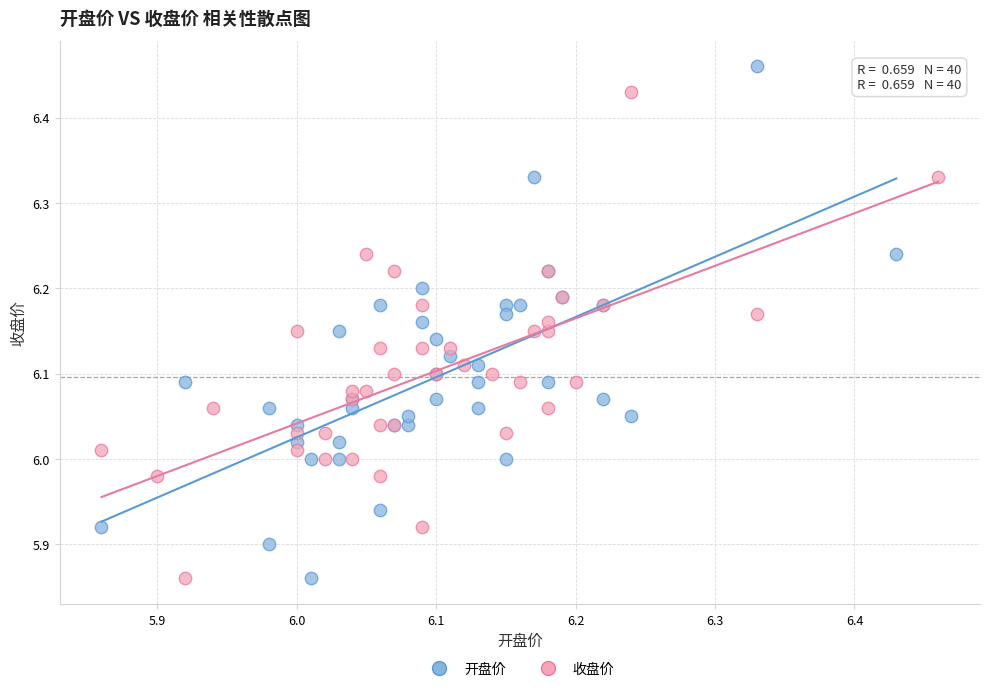

Which series contains the highest Y value?

开盘价